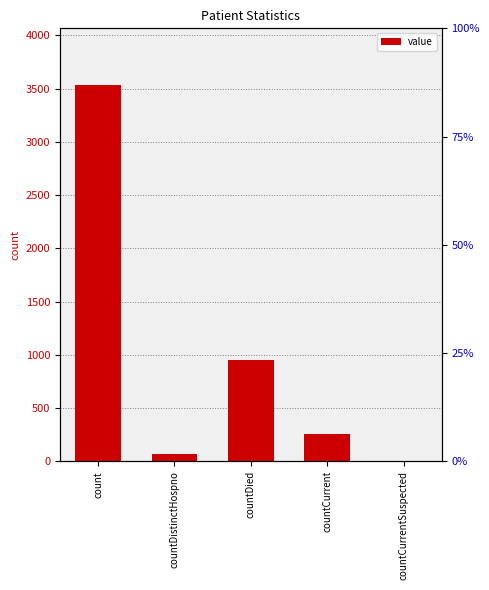

Reading left to right, extract all data points from this chart.

3536	67	952	252	0